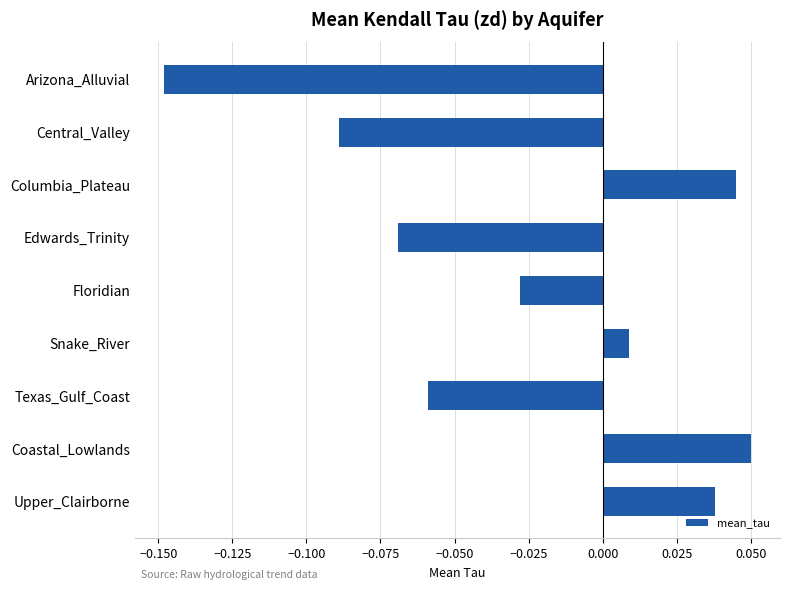

What is the sum of all values?

-0.3